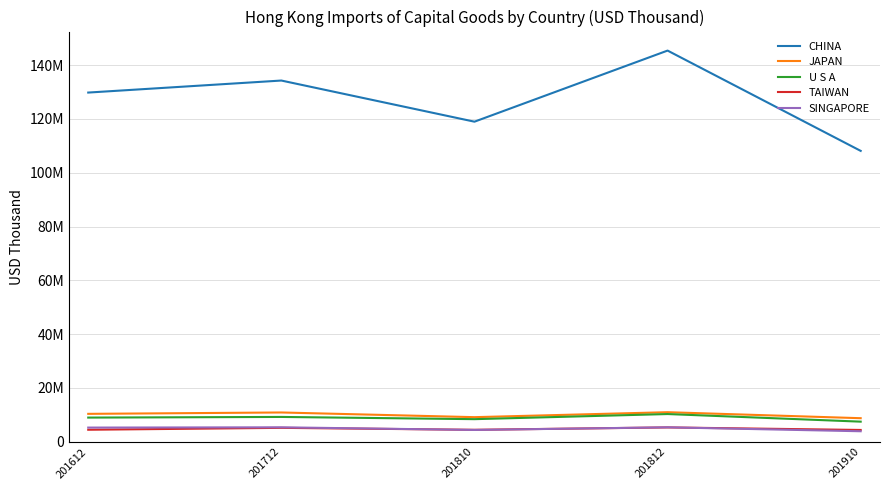

What are all the series names shown in the legend?

CHINA, JAPAN, U S A, TAIWAN, SINGAPORE